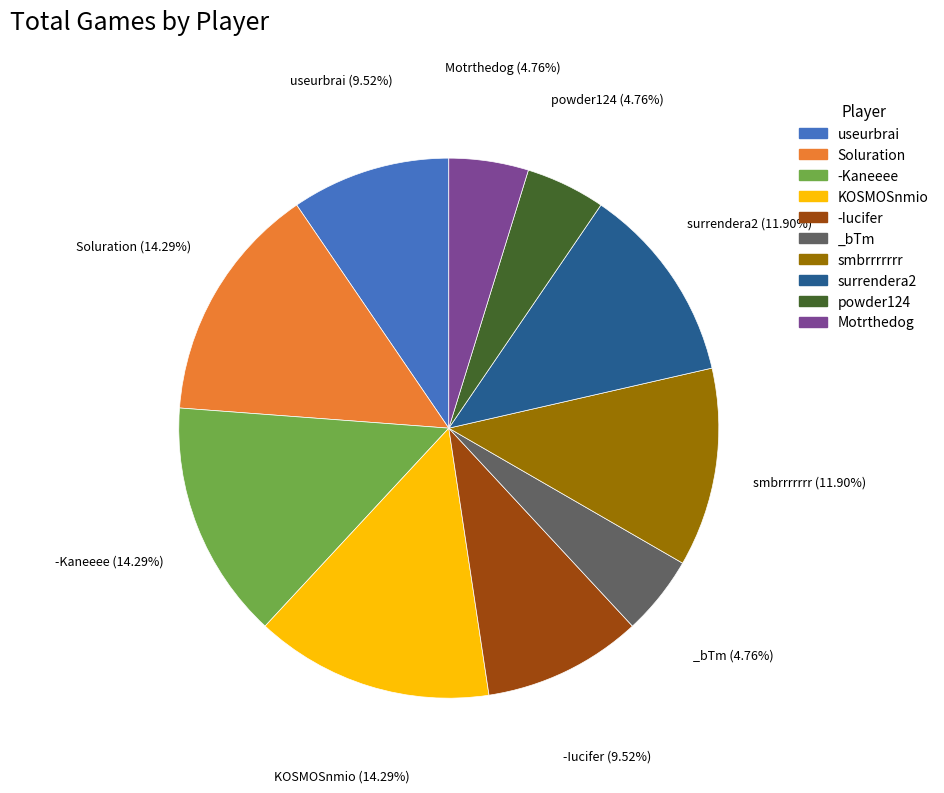

Does any single category account for the majority?

No